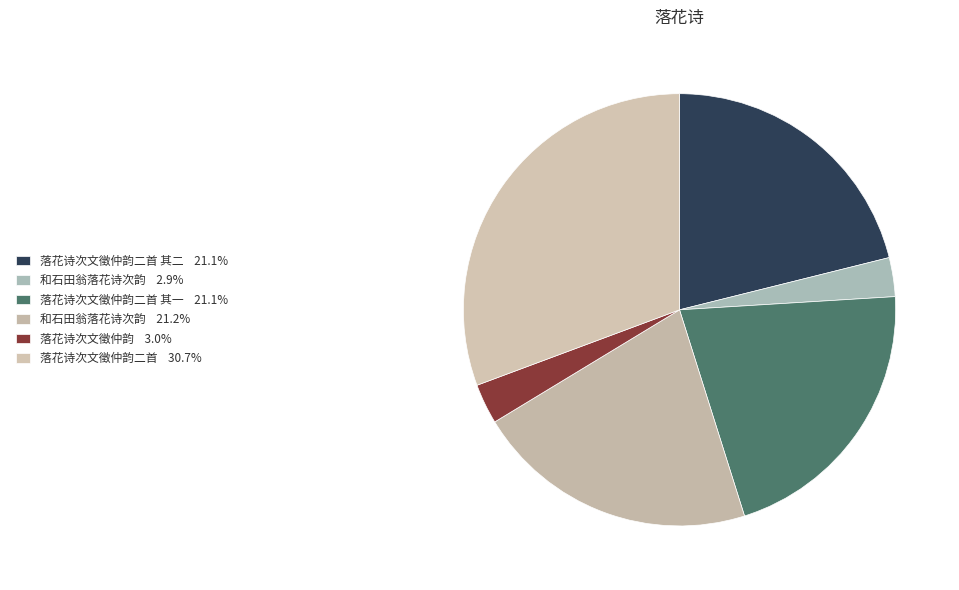

Is there a majority slice in this chart?

No